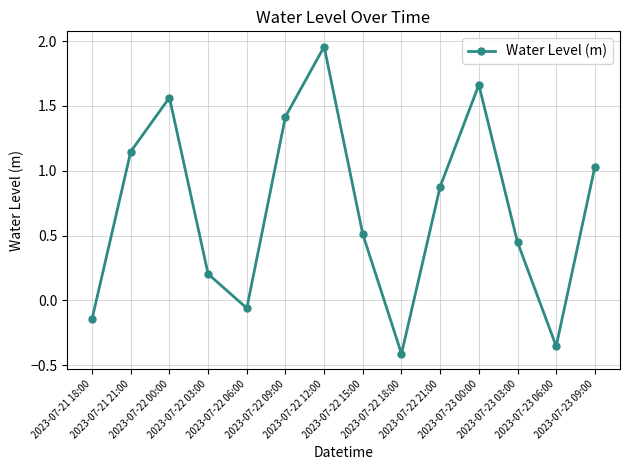

At which category does the data reach its first local valley?

2023-07-22 06:00